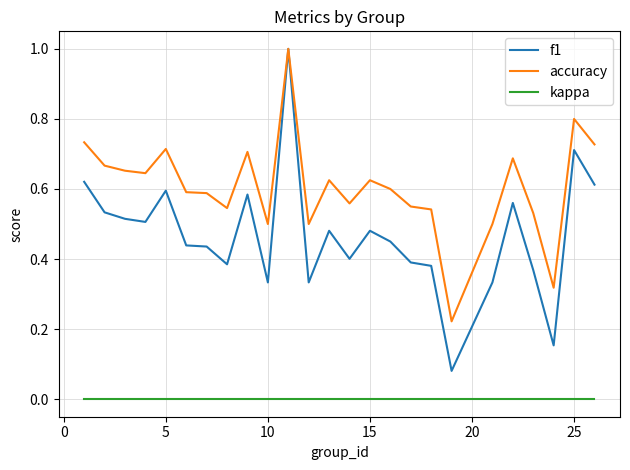

Which series has the widest spread of values?

f1